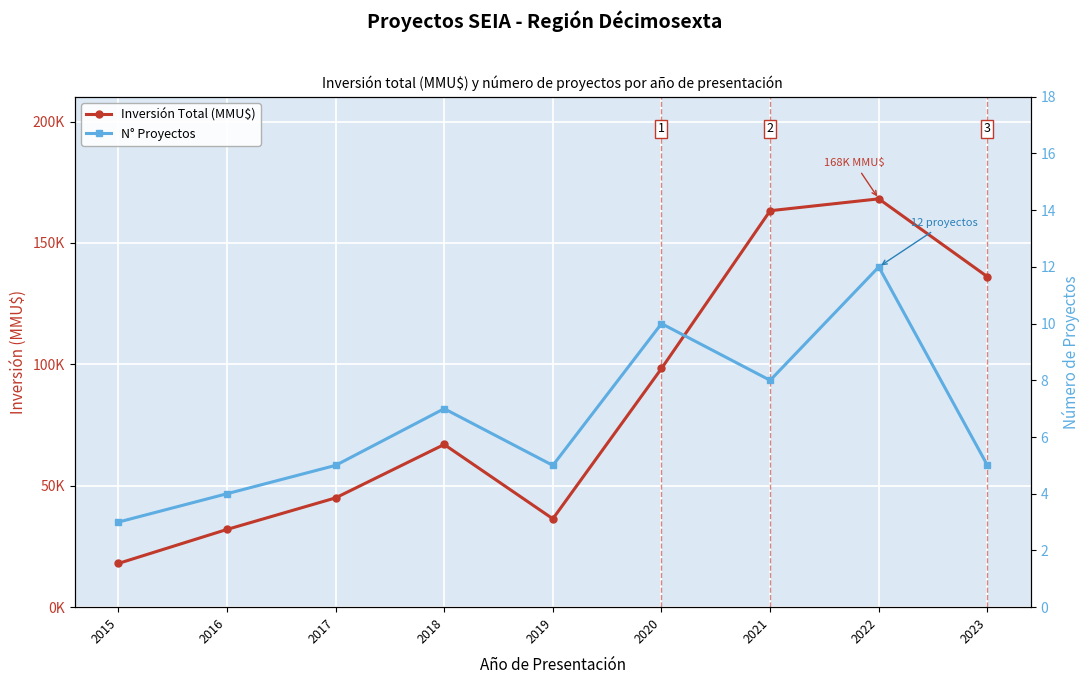

Which series changed the most between 2019 and 2021?

Inversión Total (MMU$)